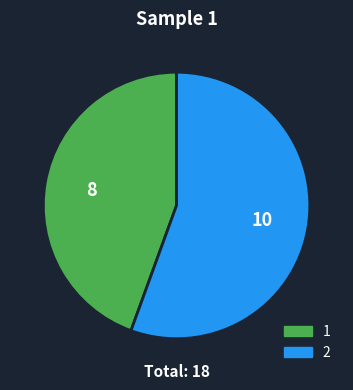

What is the smallest slice in the pie chart?

1